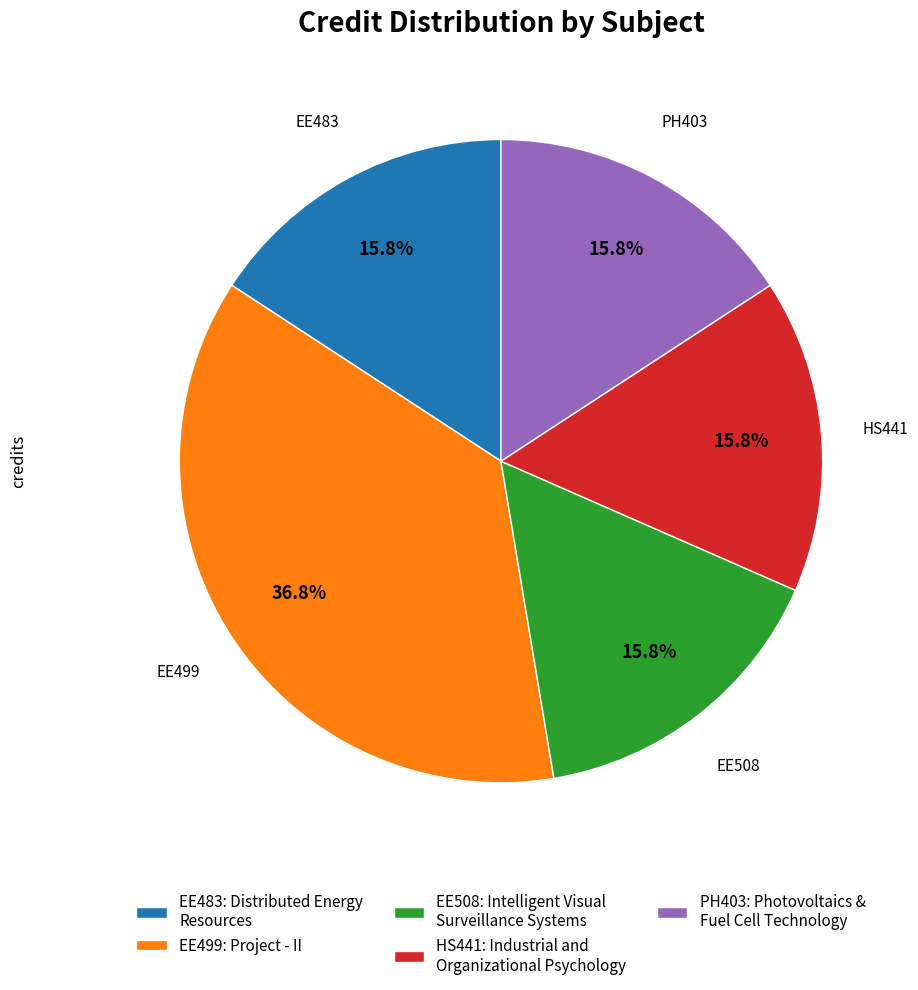

Which has a higher value, EE499: Project - II or EE508: Intelligent Visual Surveillance Systems?

EE499: Project - II